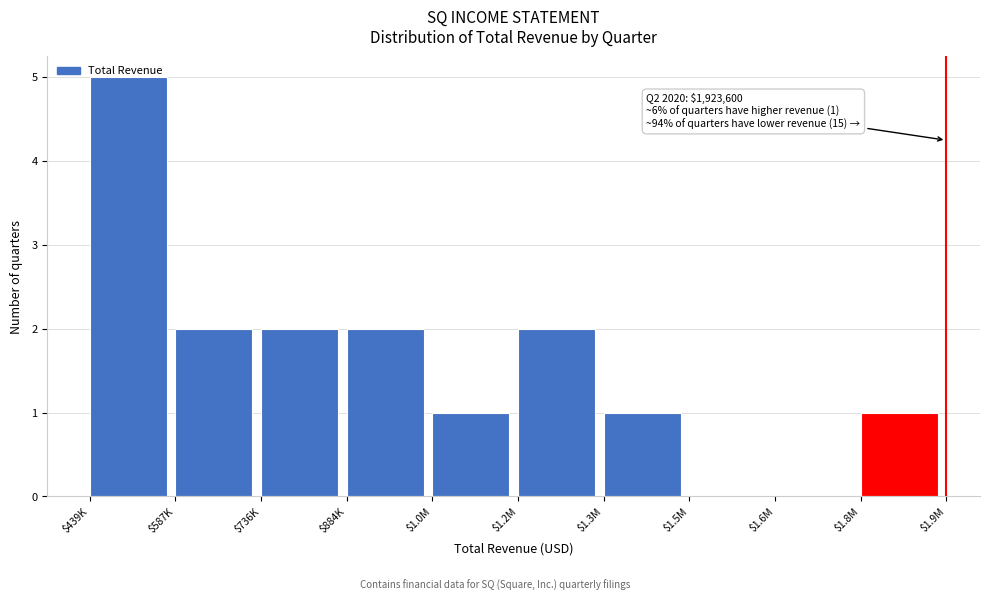

What is the maximum value shown in the chart?

5